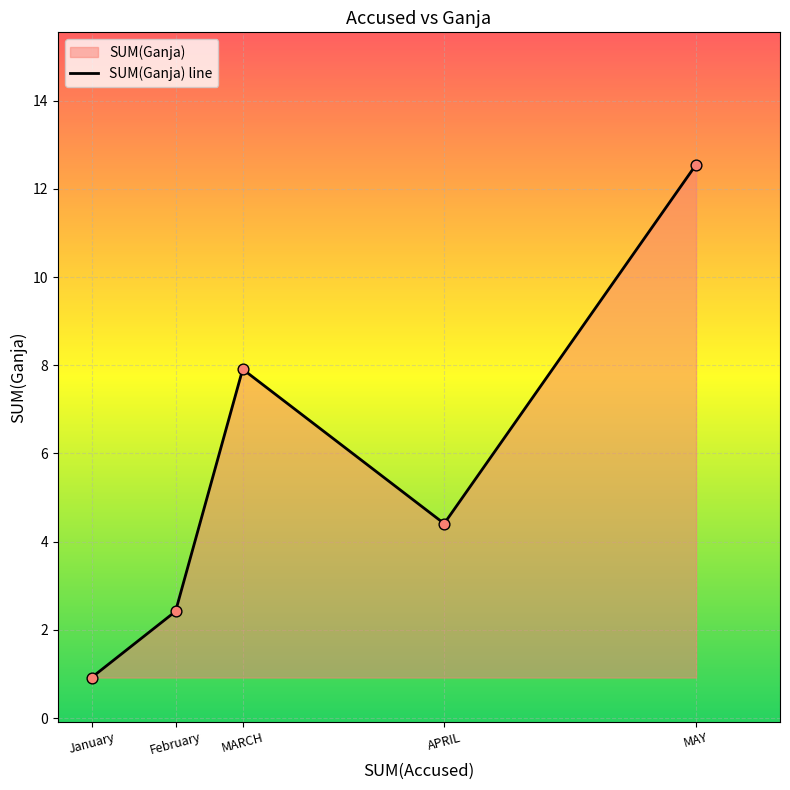

What is the change in value from January to APRIL?

+3.5